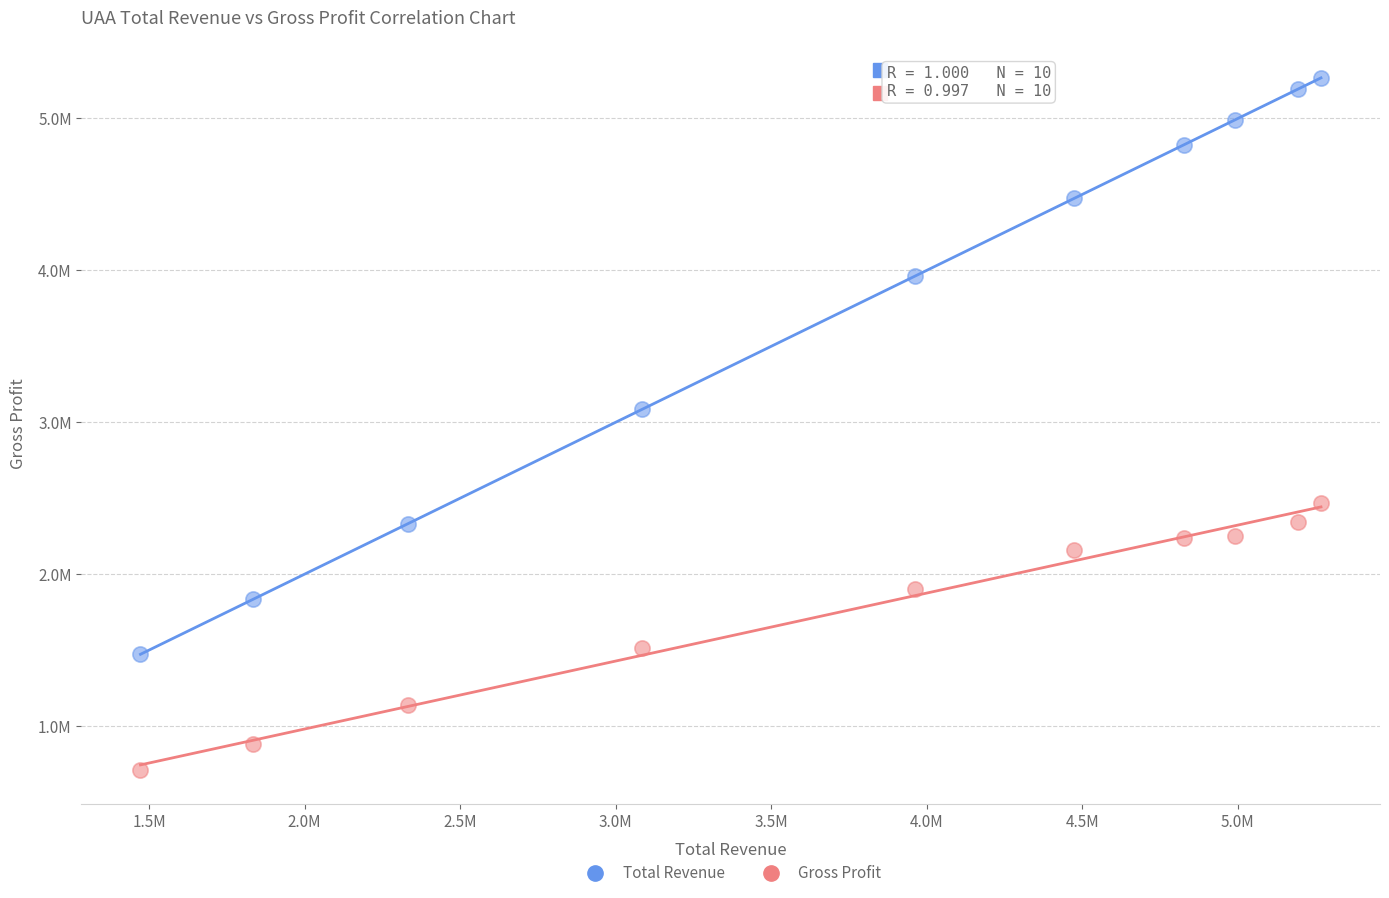

What are all the series names shown in the legend?

Total Revenue, Gross Profit